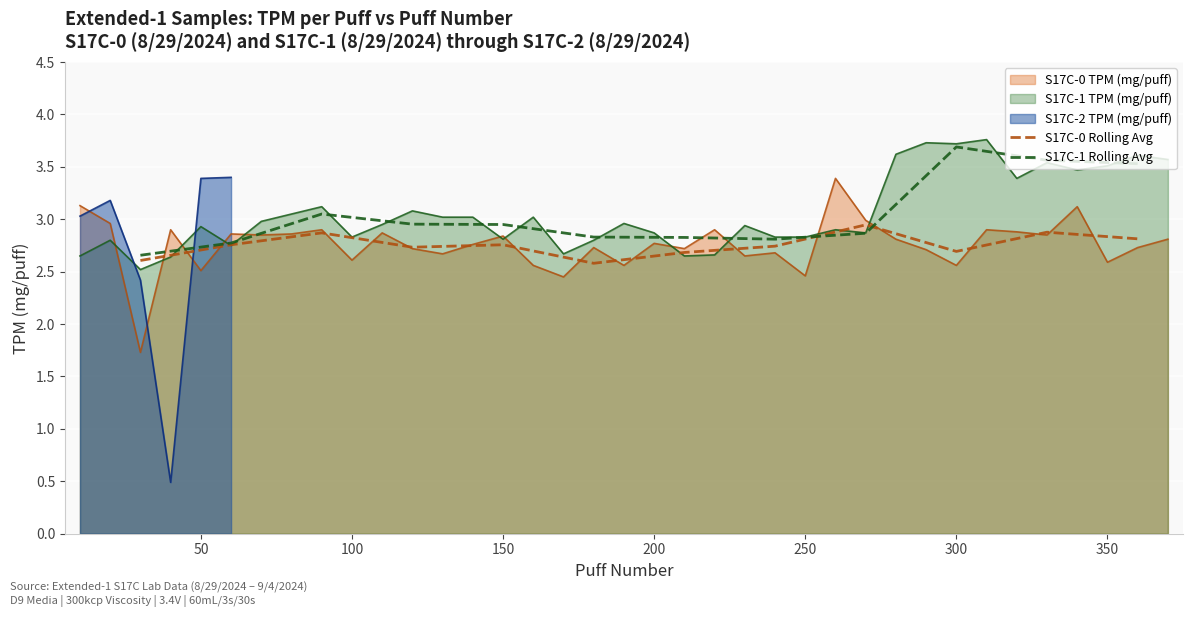

True or false: S17C-1 Rolling Avg has more than 1 interior local peaks.

True